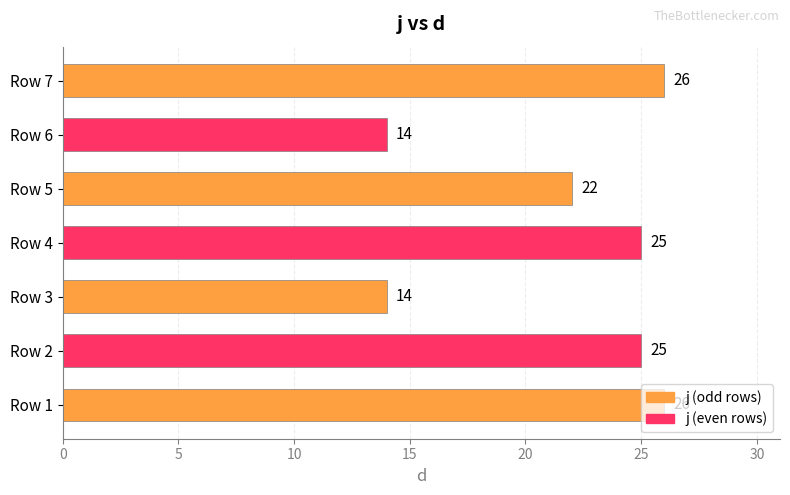

True or false: the data shows 10 at Row 2.

False